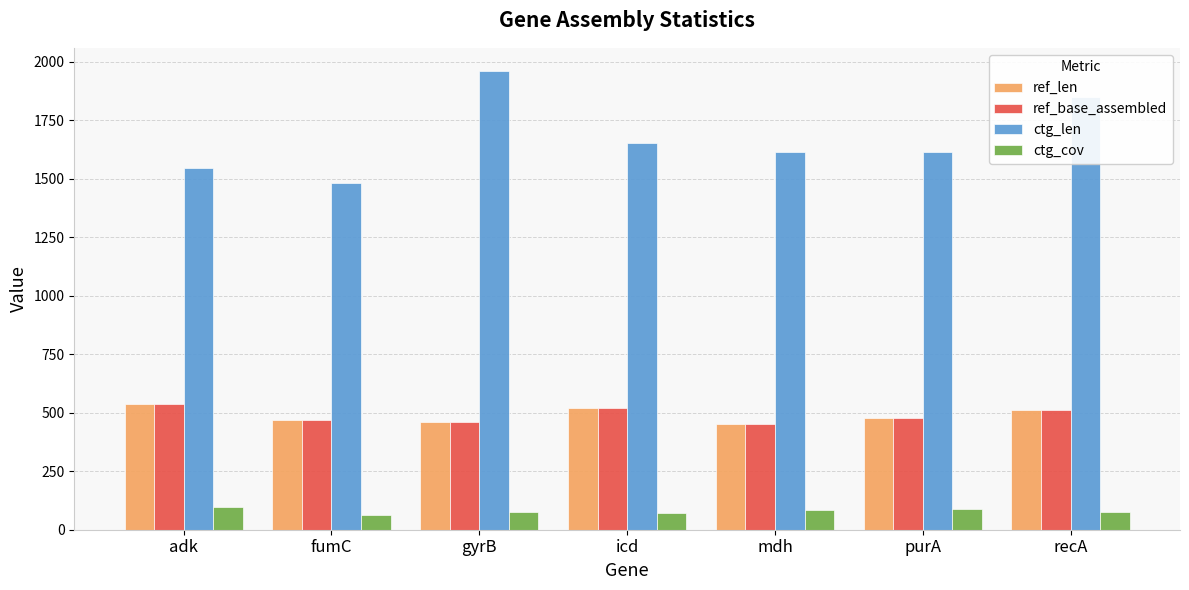

The ref_len series shows 469.0 at fumC. True or false?

True